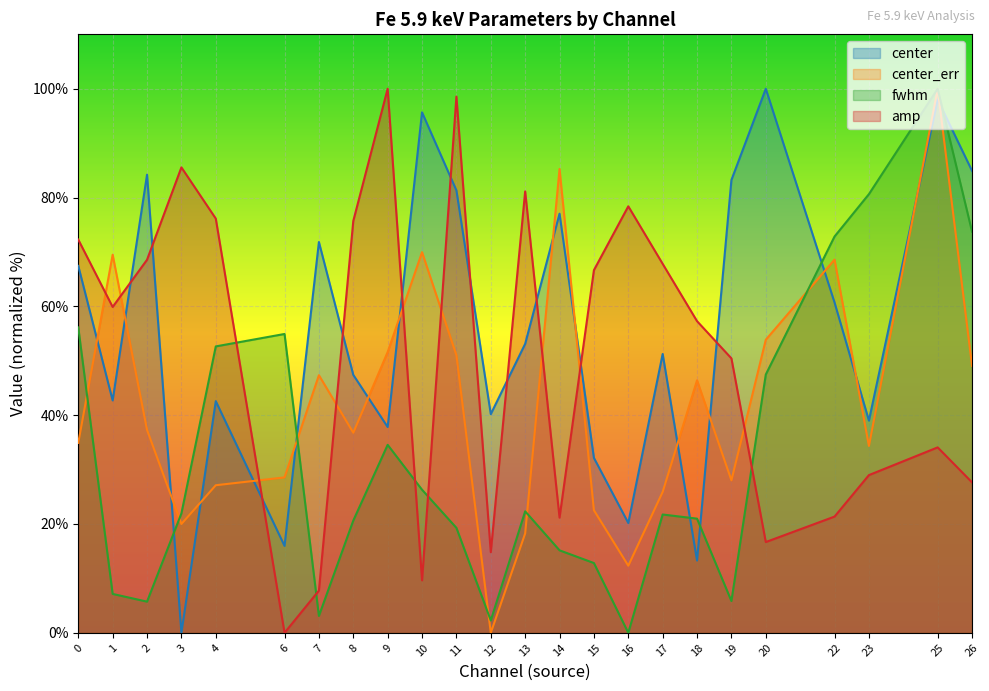

Between 9 and 1, which is larger?

1